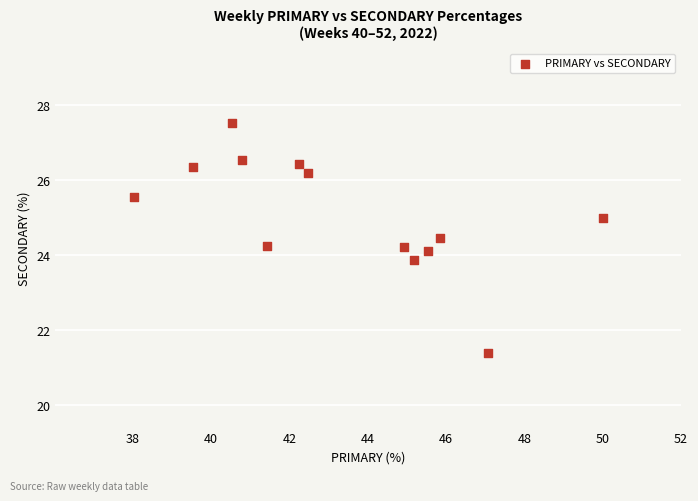

What is the range of Y values (max minus min)?

6.1